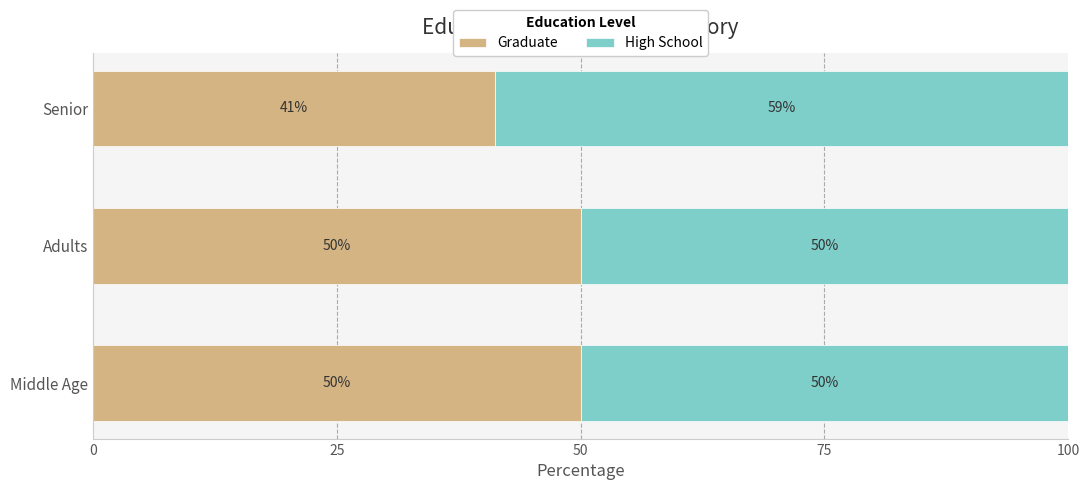

The Graduate series shows 50.0 at Middle Age. True or false?

True